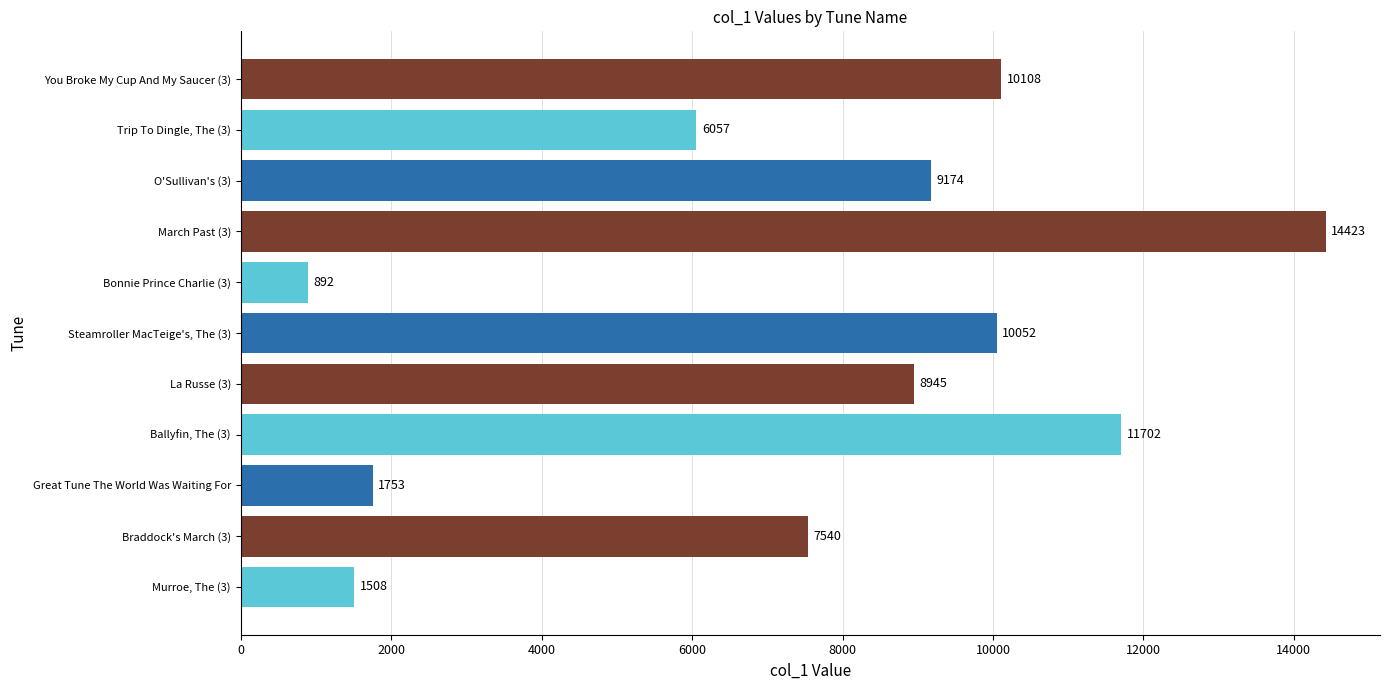

What is the maximum value shown in the chart?

14423